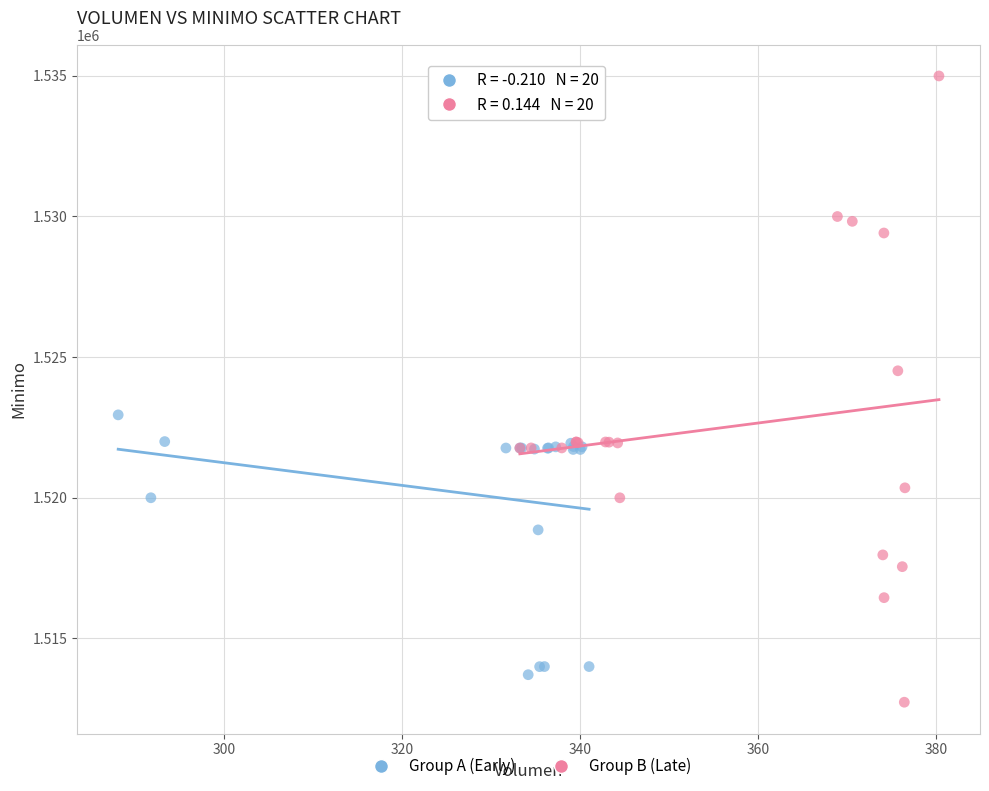

Which series reaches the maximum Y coordinate?

Group B (Late)